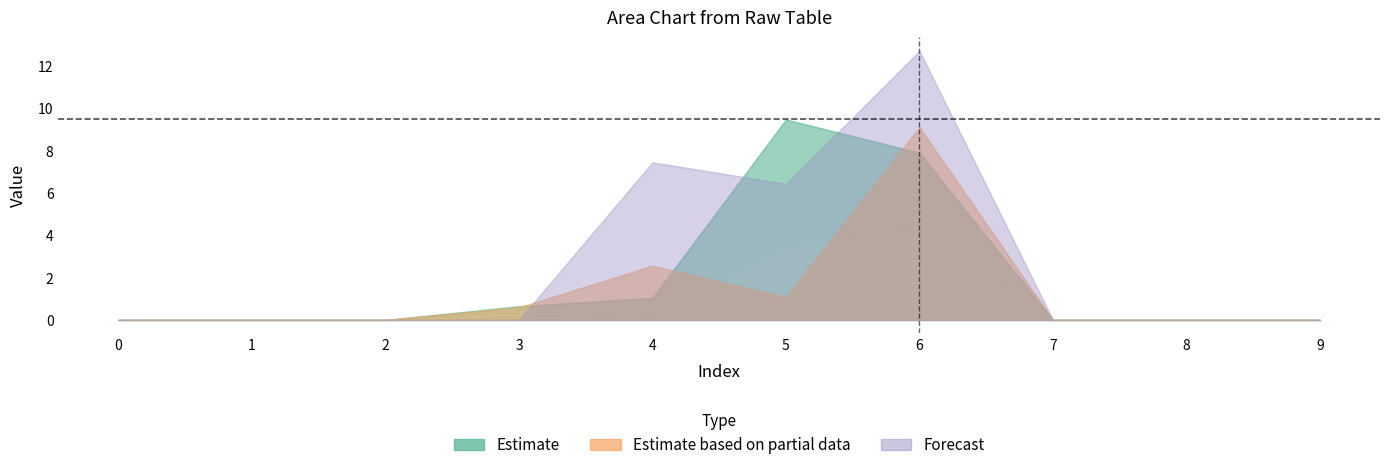

At which category is the sum across all series the highest?

6